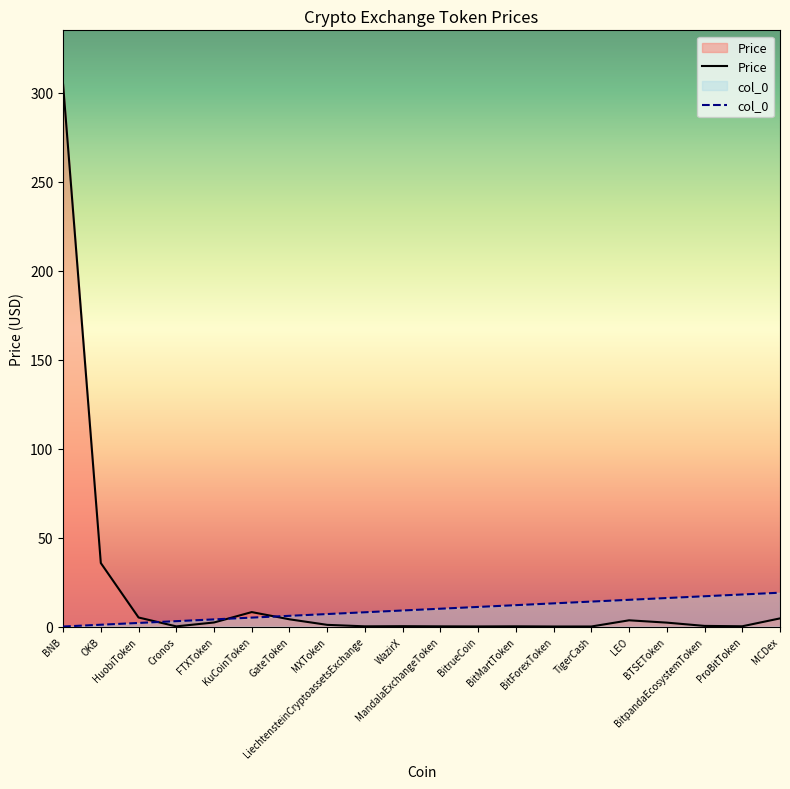

The value of col_0 at WazirX is 9.0. True or false?

True